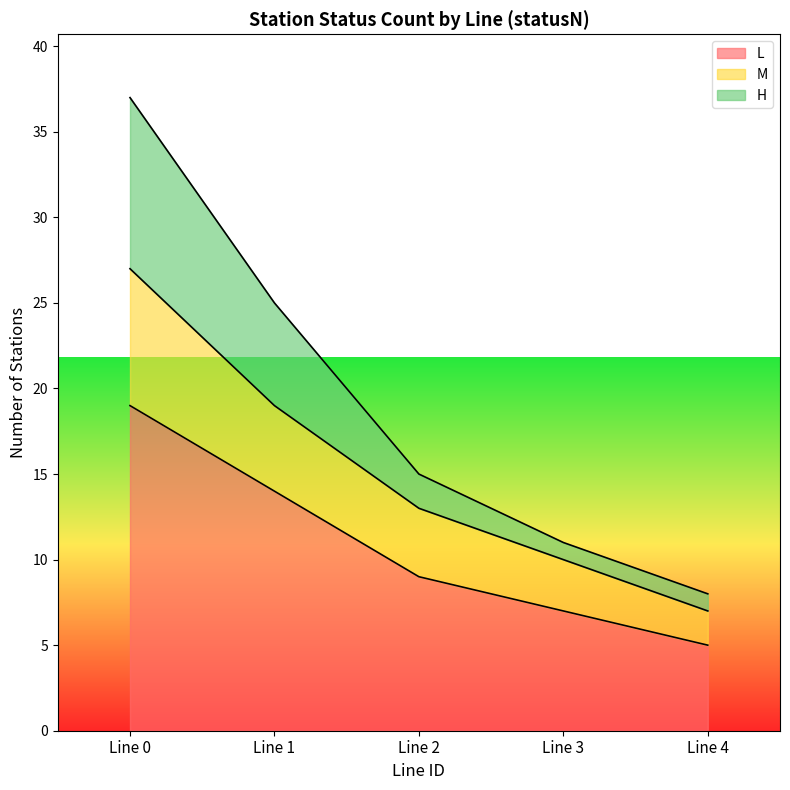

What is the minimum value for L?

5